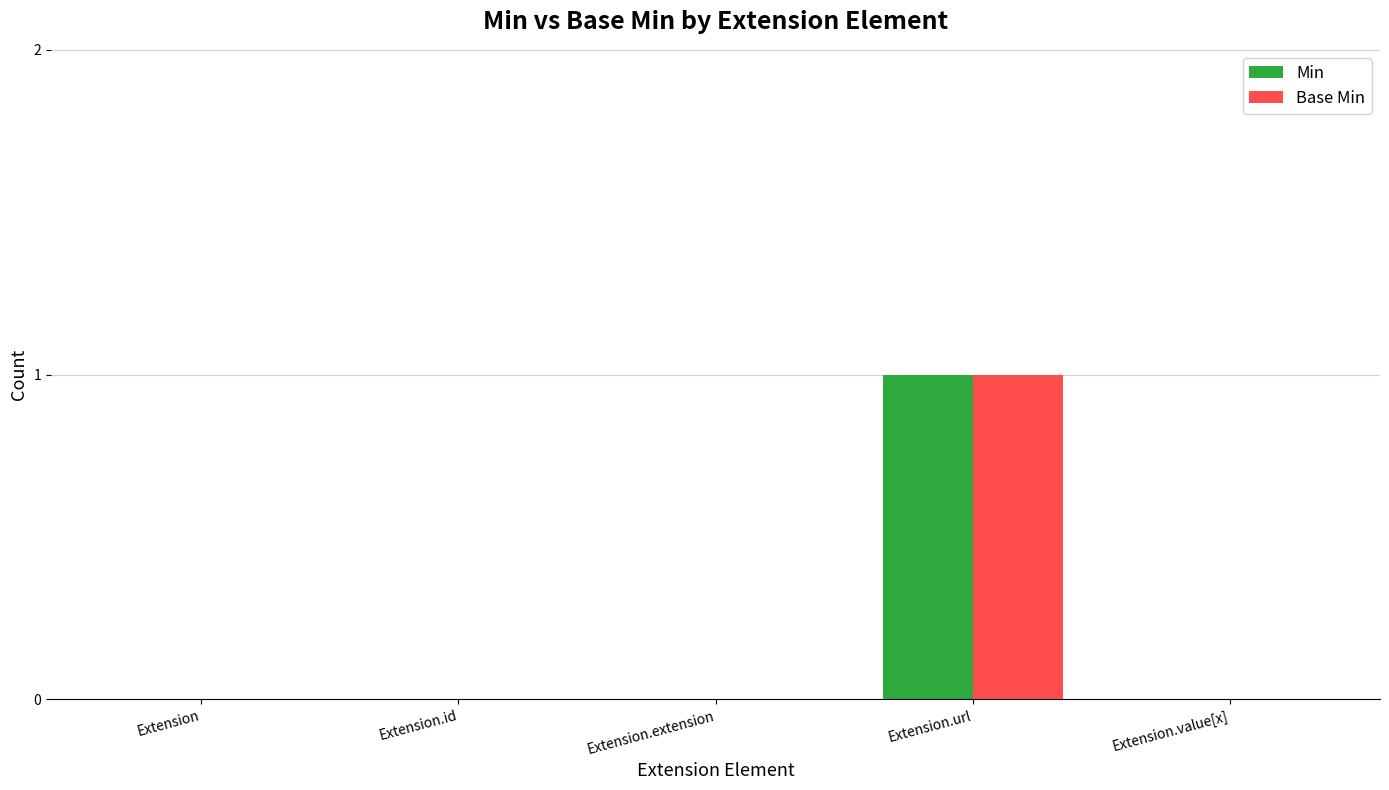

What is the difference between the Base Min values at Extension.id and Extension.url?

1